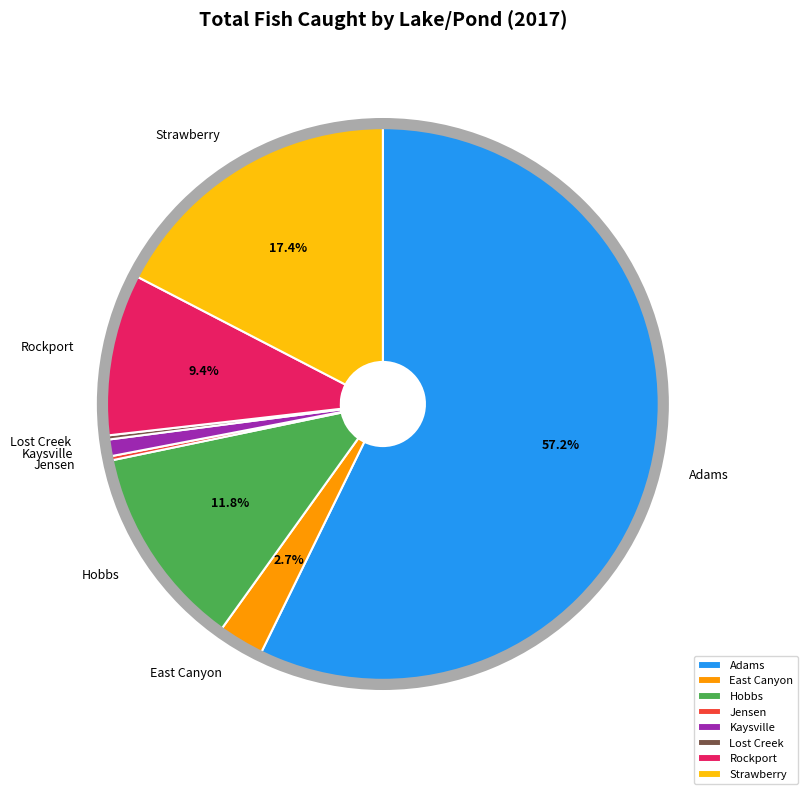

Is it true that Lost Creek is 1% of the pie?

False